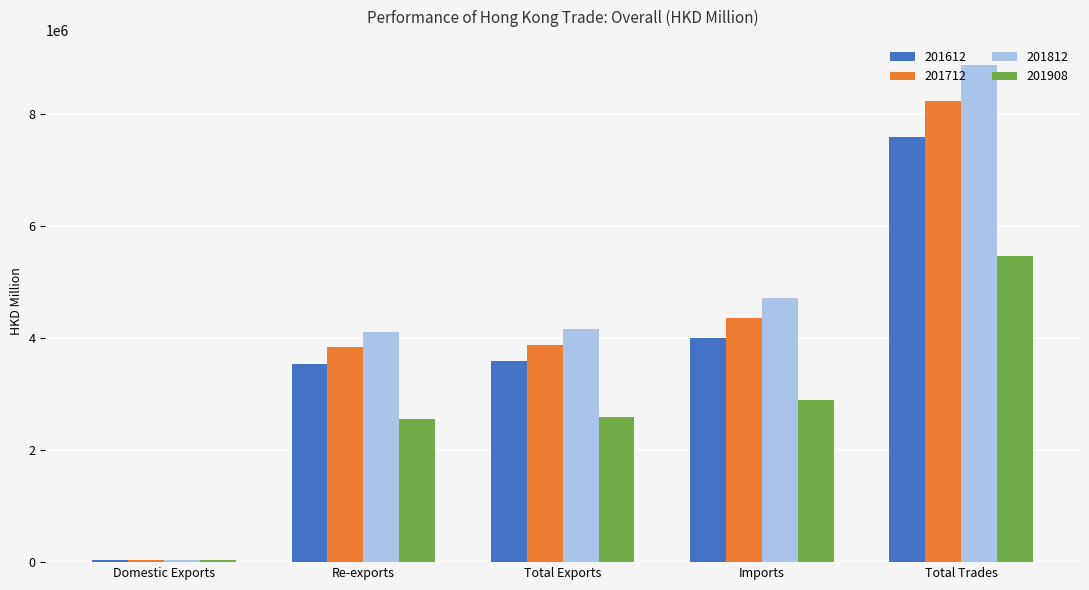

Which category has the highest value in the 201612 series?

Total Trades